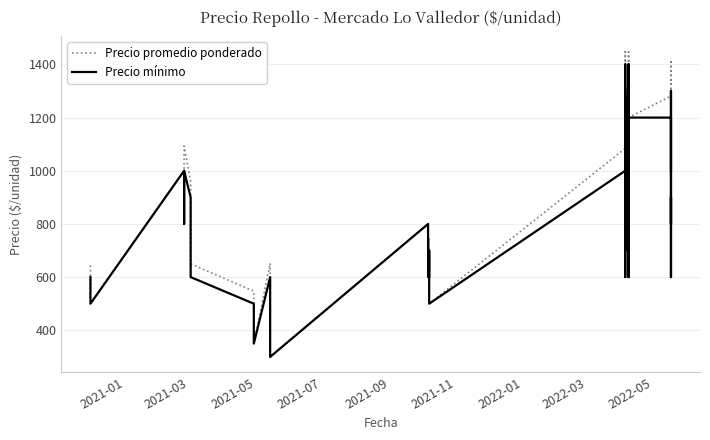

True or false: Precio mínimo and Precio promedio ponderado cross at least once.

False